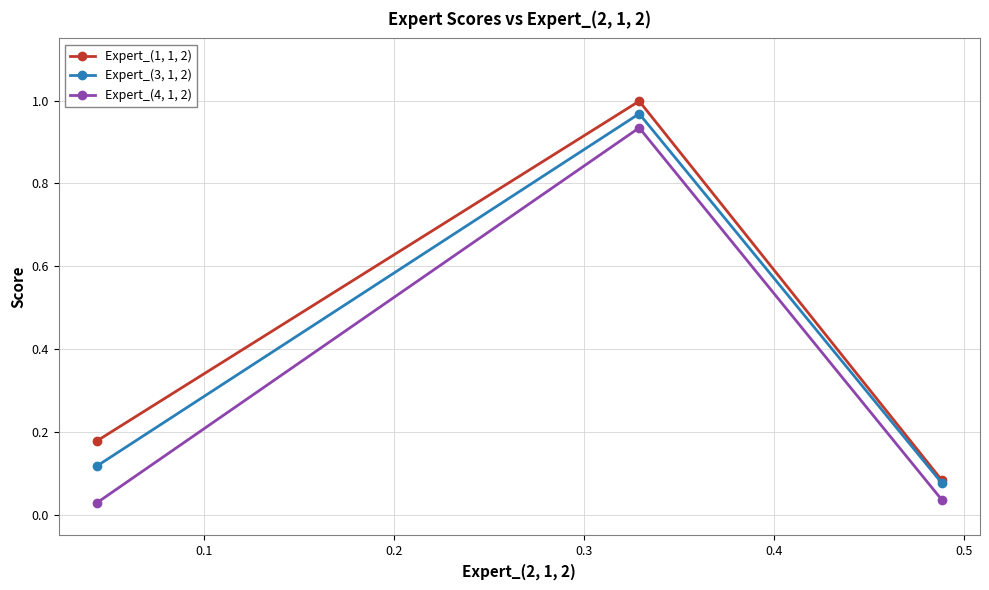

What is the sum of all Expert_(3, 1, 2) values?

1.2